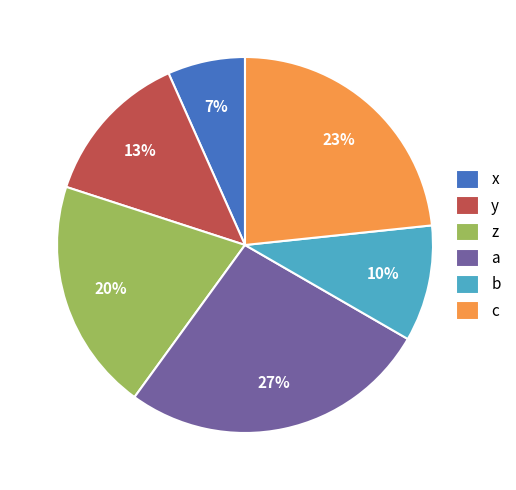

What is the smallest slice in the pie chart?

x